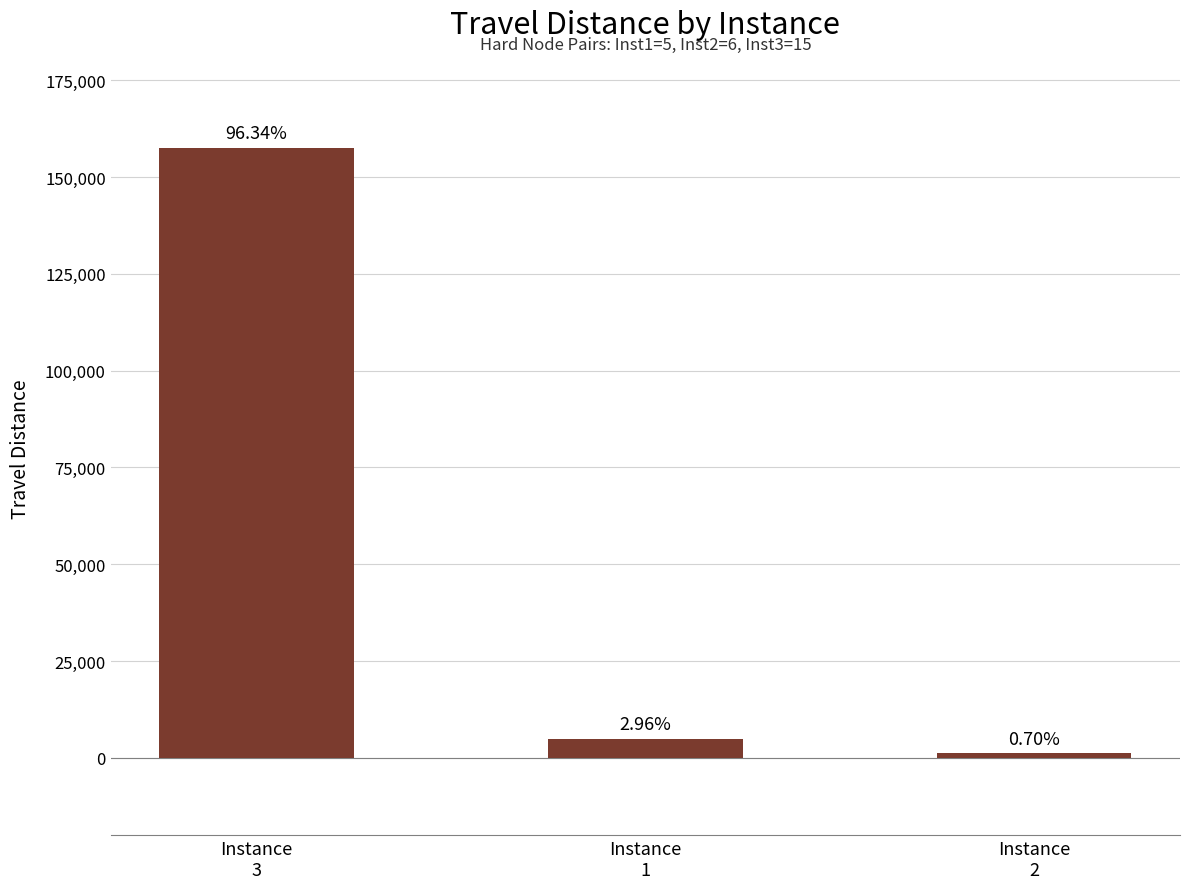

What position from the right is Instance
1?

2